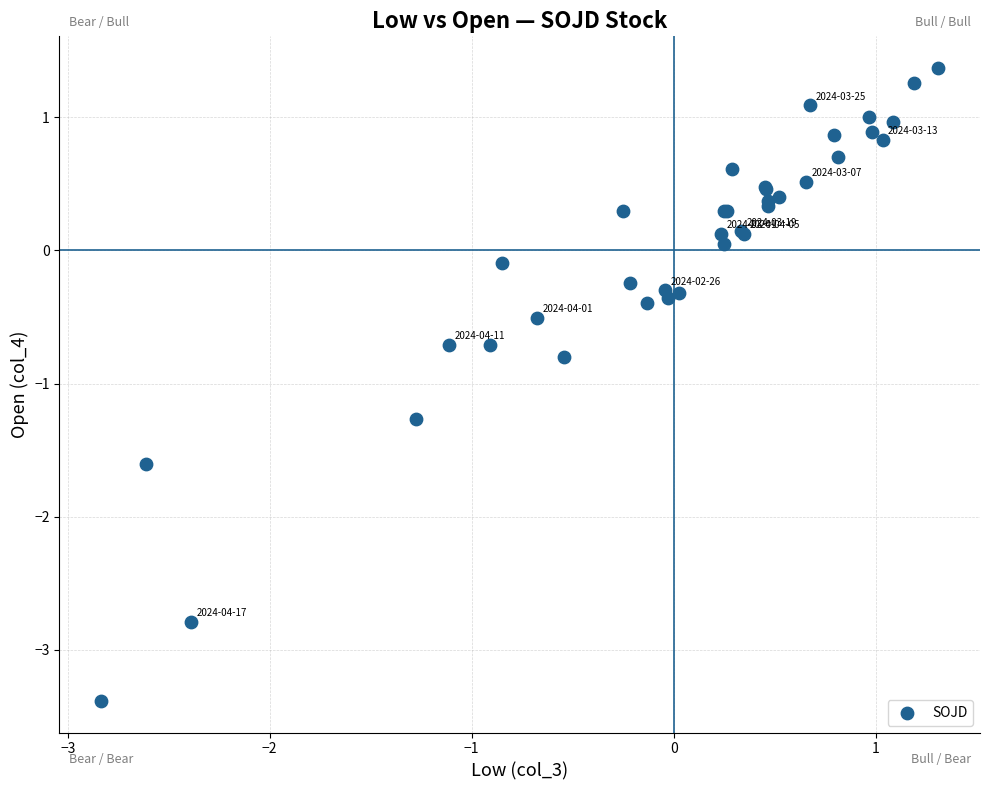

What Y value in the scatter plot is closest to -1?

-0.8